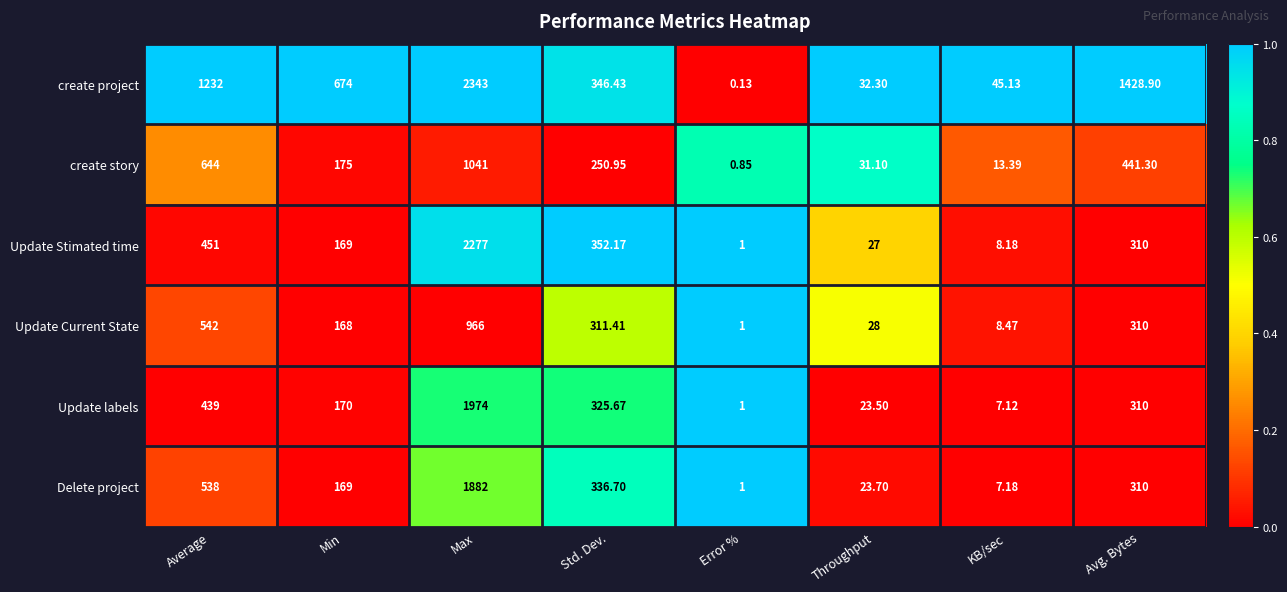

Which category has the highest value across all series?

Max